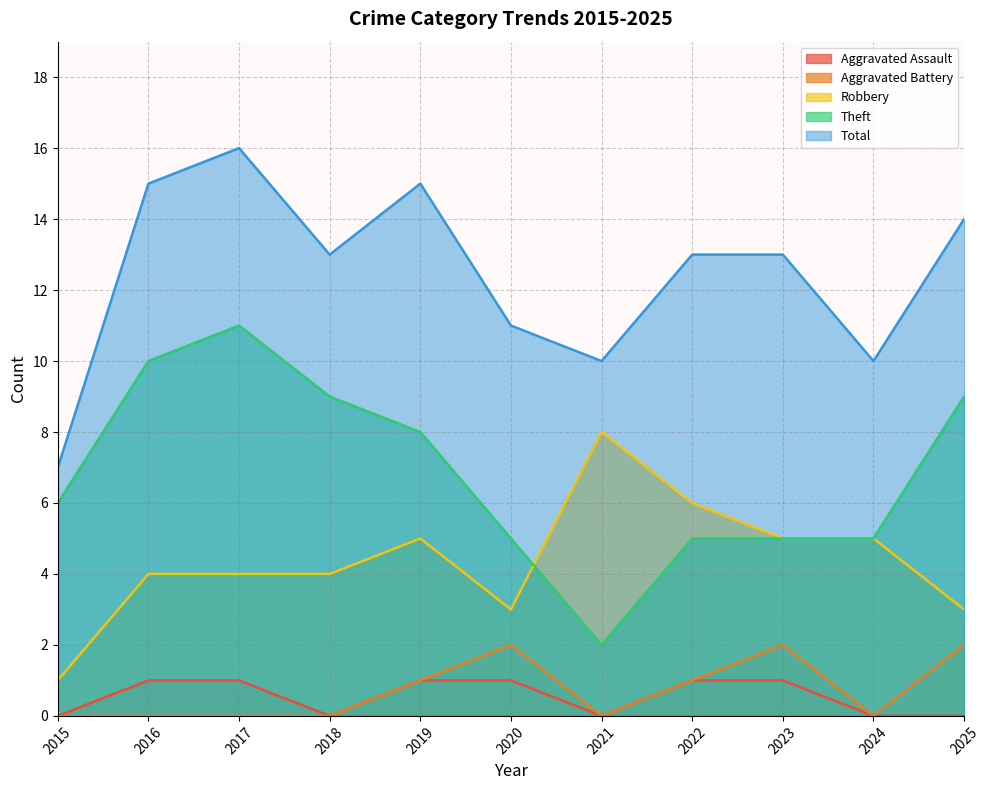

What is the total value across all series at 2016?

30